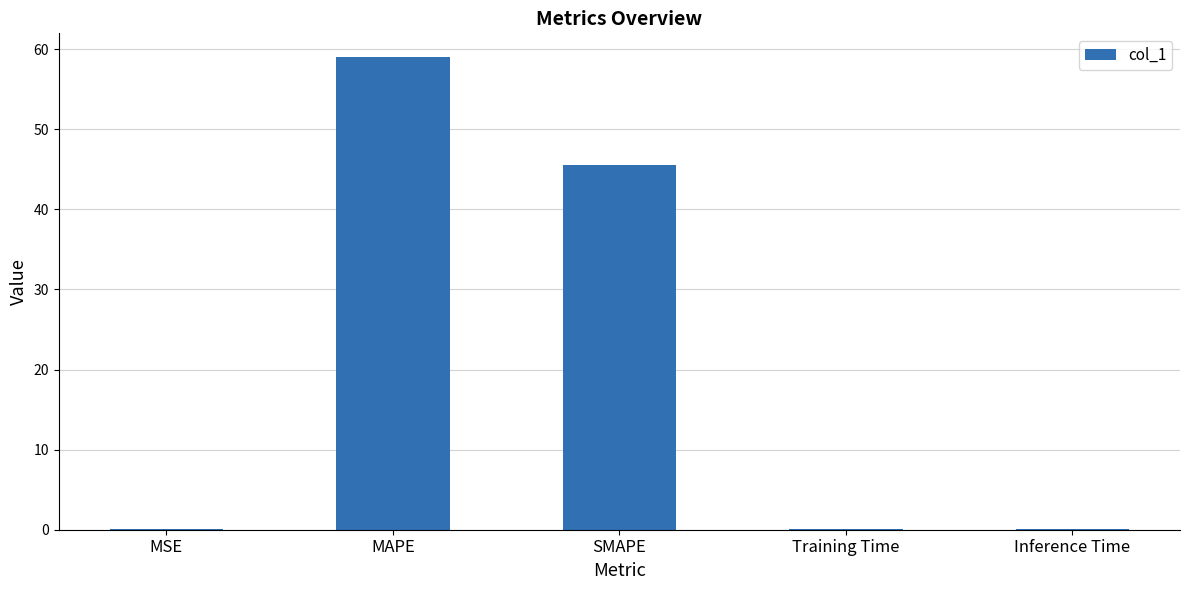

Which has a higher value, Training Time or SMAPE?

SMAPE